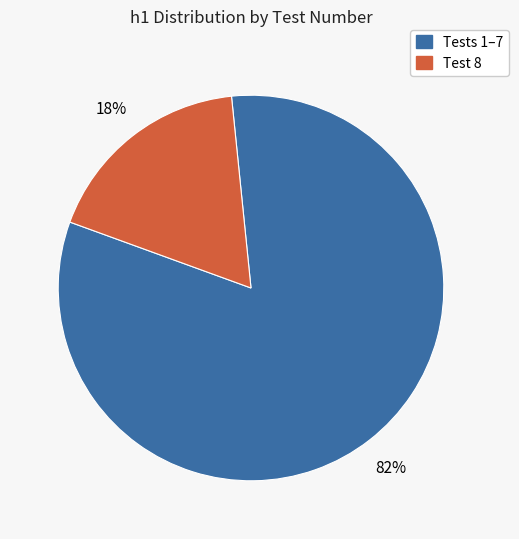

To the nearest percent, what is the average slice percentage?

50%